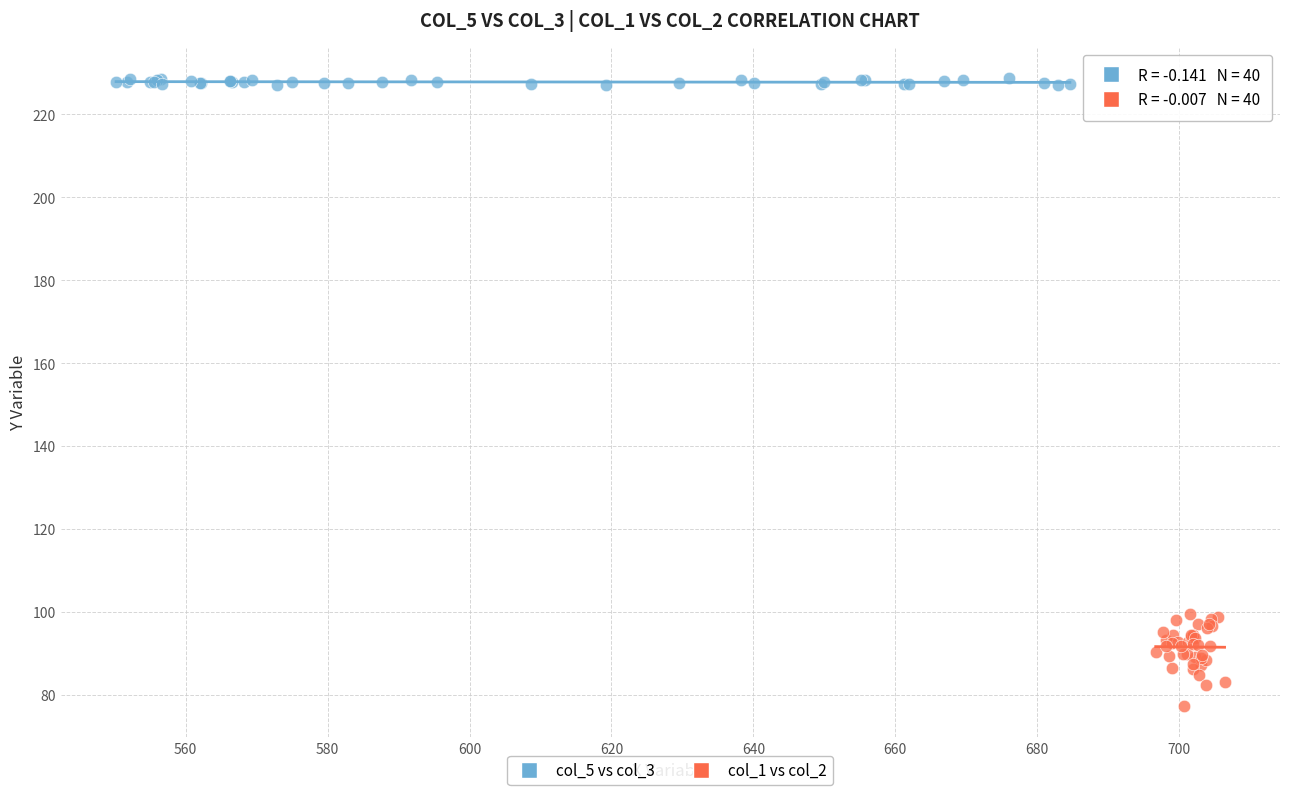

Which series contains the lowest Y value?

col_1 vs col_2